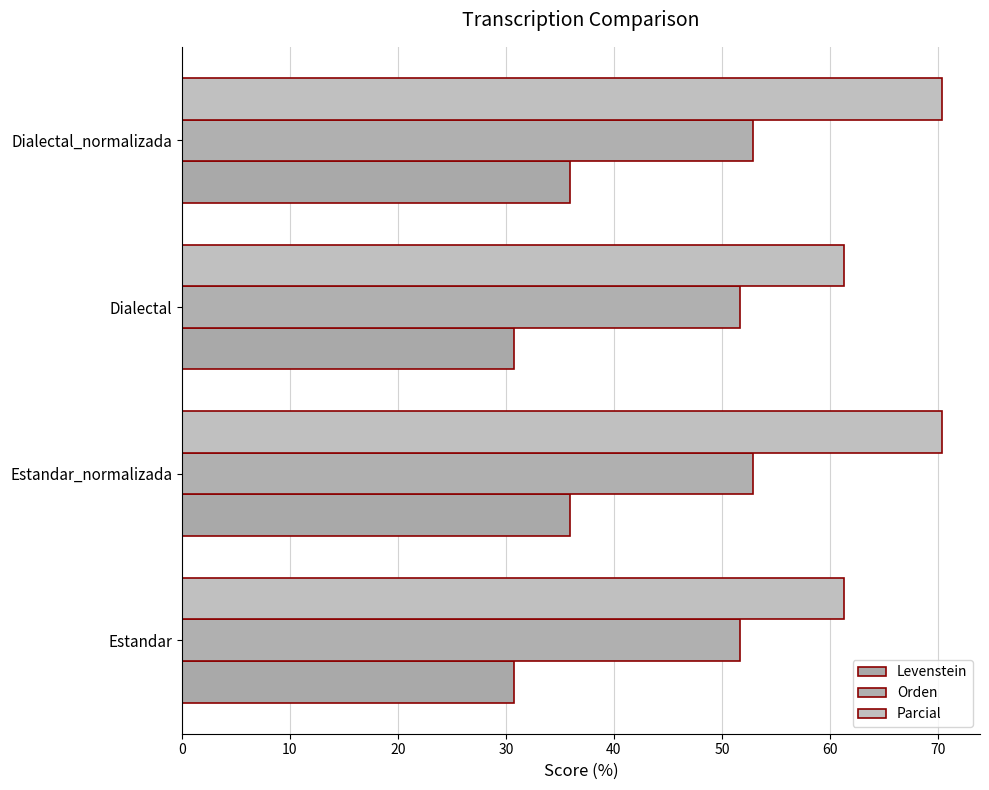

List the series in order of their overall mean, highest first.

Parcial, Orden, Levenstein